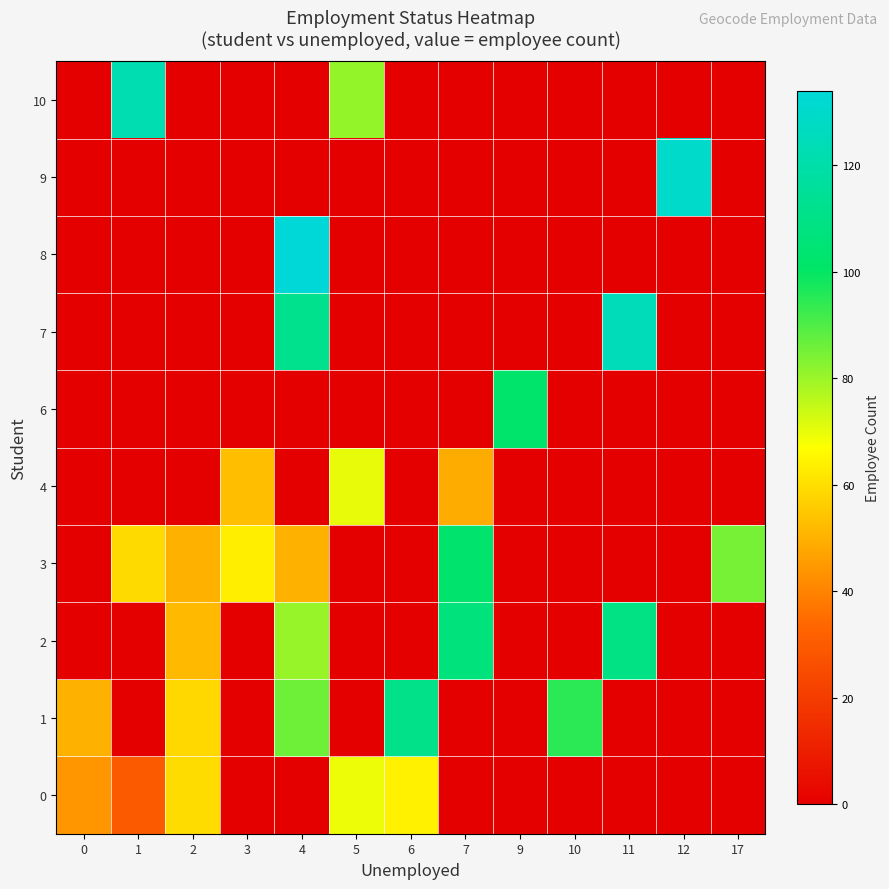

Which series has the largest total across all categories?

3